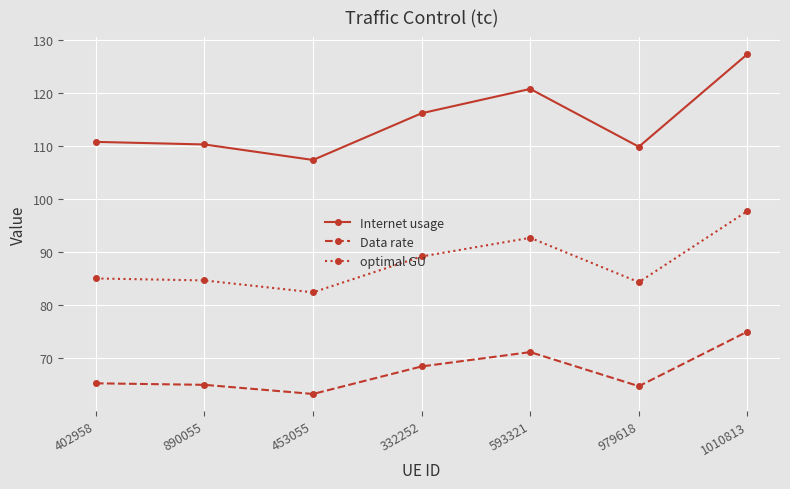

What is the label of the 4th point from the right?

332252